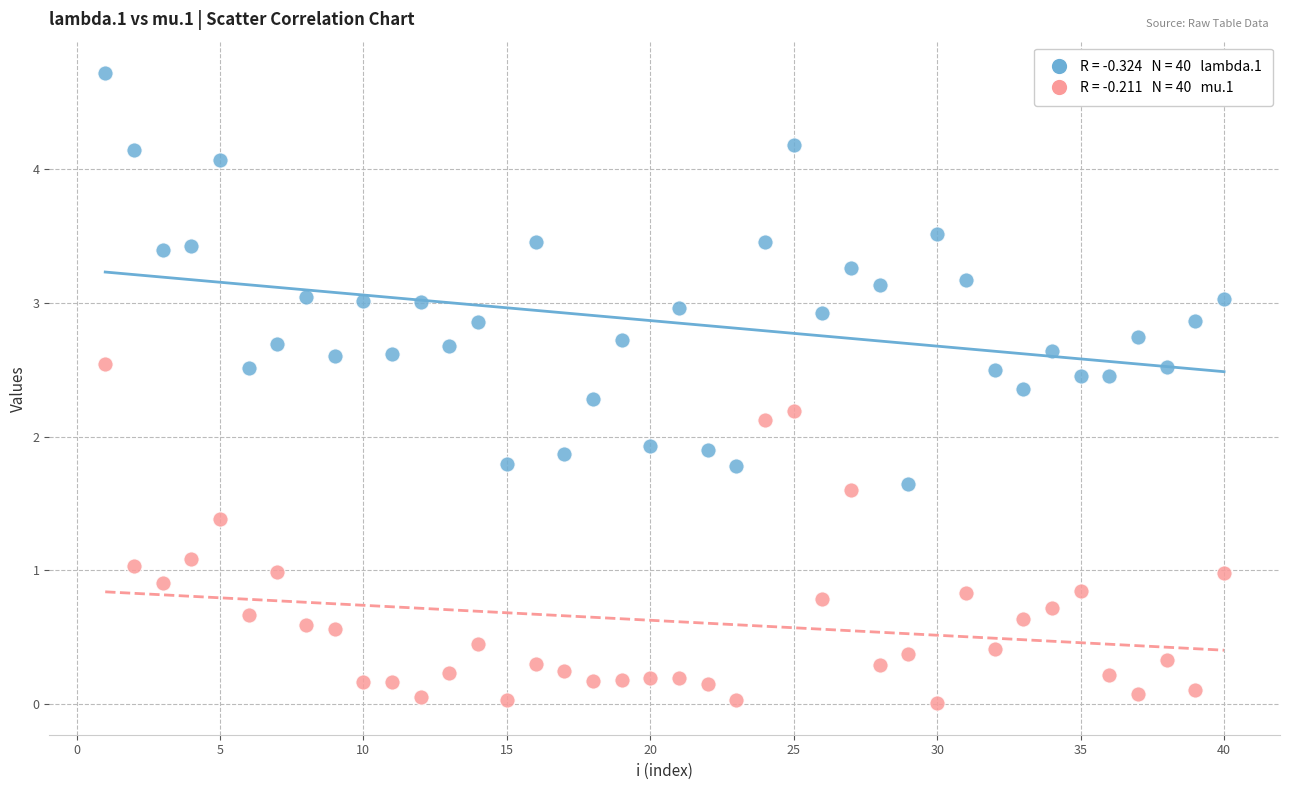

Across all data points, what is the range of X values (max minus min)?

39.0